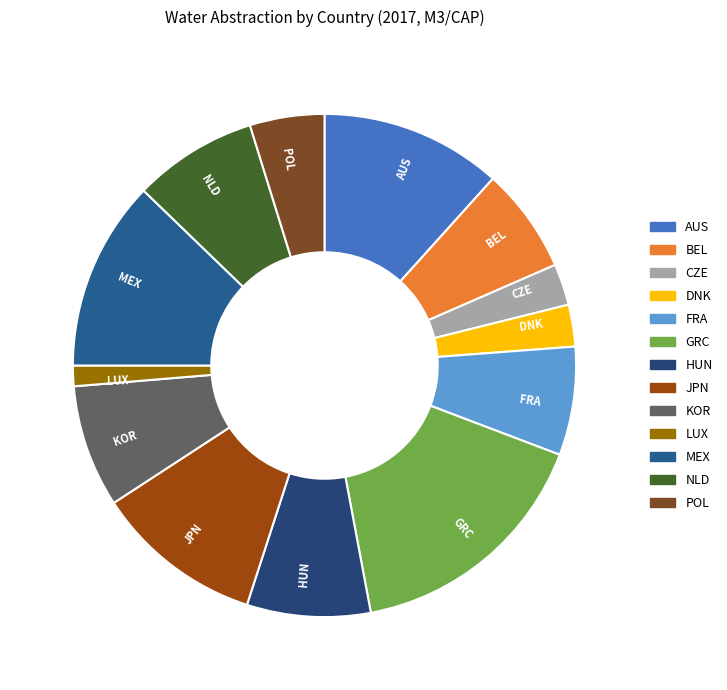

What is the smallest slice in the pie chart?

LUX